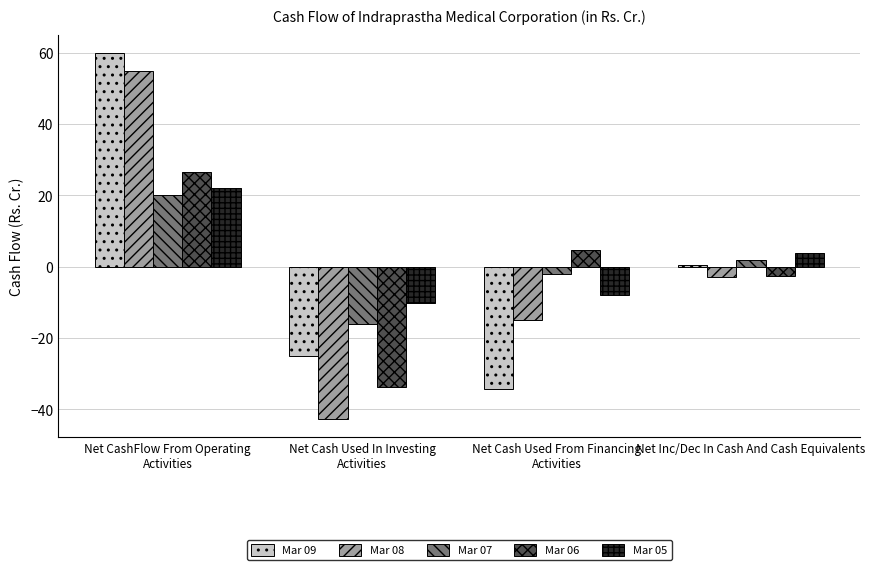

Is it true that Mar 05 equals -18.2 at Net Cash Used In Investing
Activities?

False